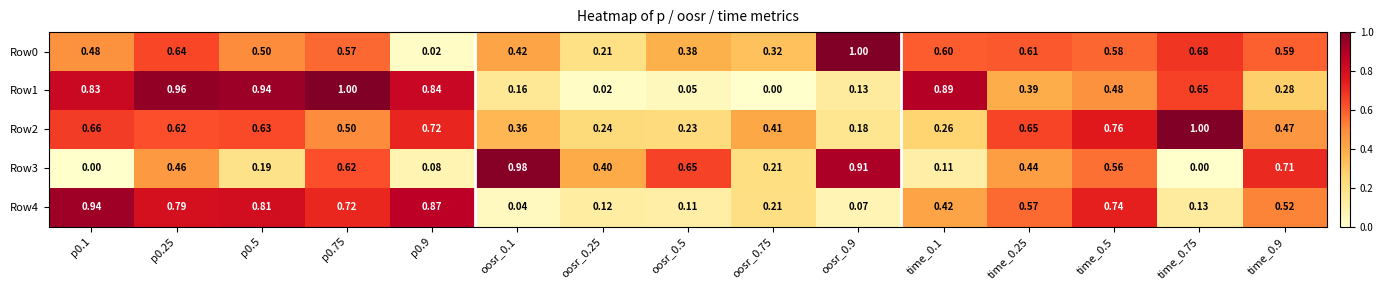

Rank the series at oosr_0.75 from lowest to highest value.

Row1, Row4, Row3, Row0, Row2